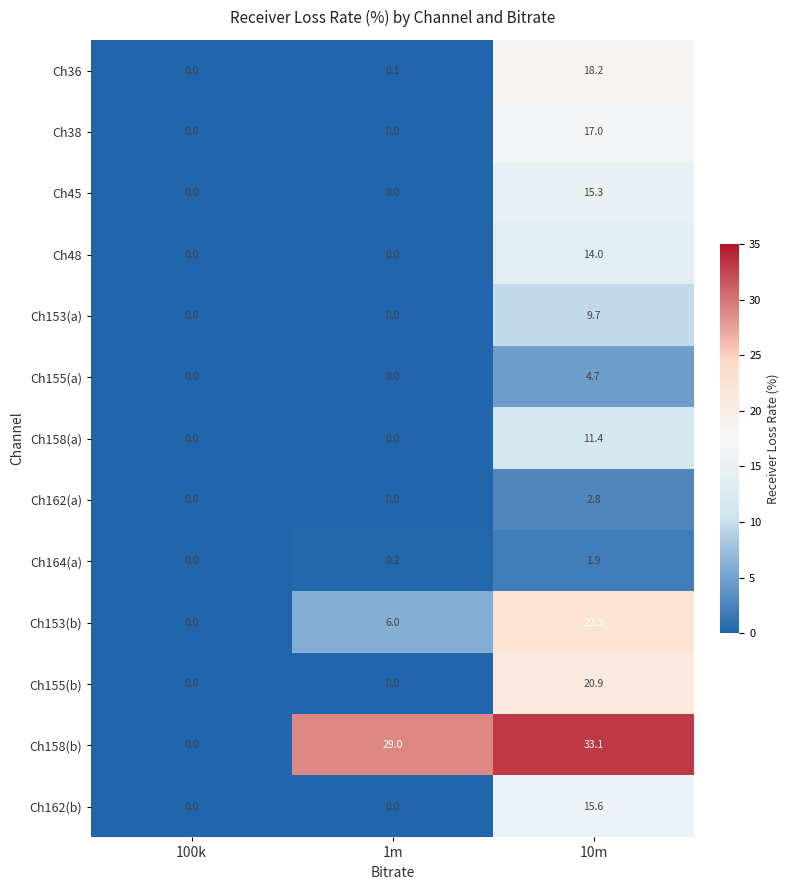

Which series changed the most between 1m and 10m?

Ch155(b)